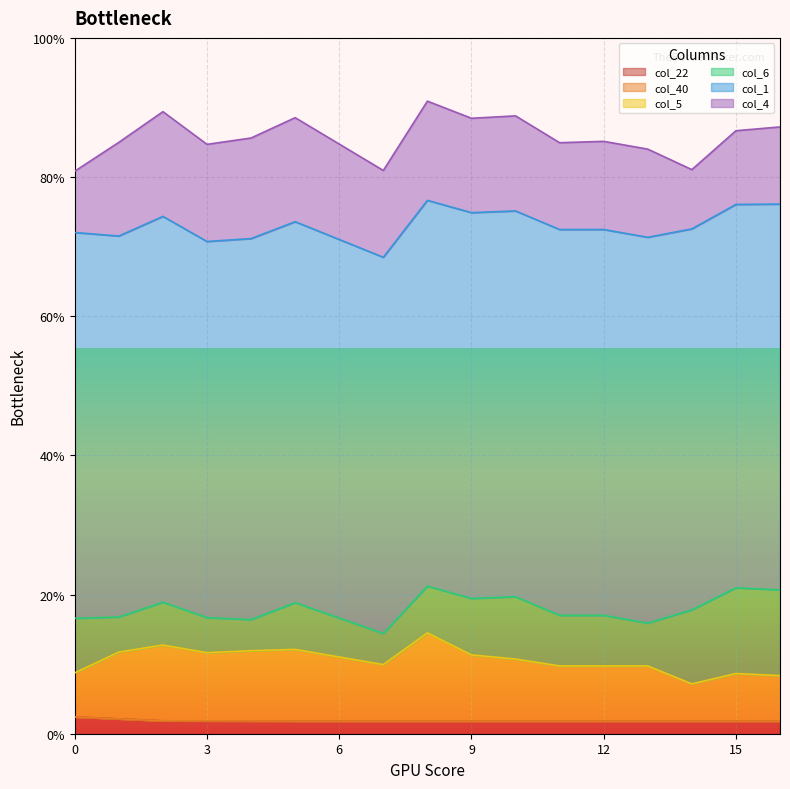

True or false: col_1 and col_6 cross at least once.

False